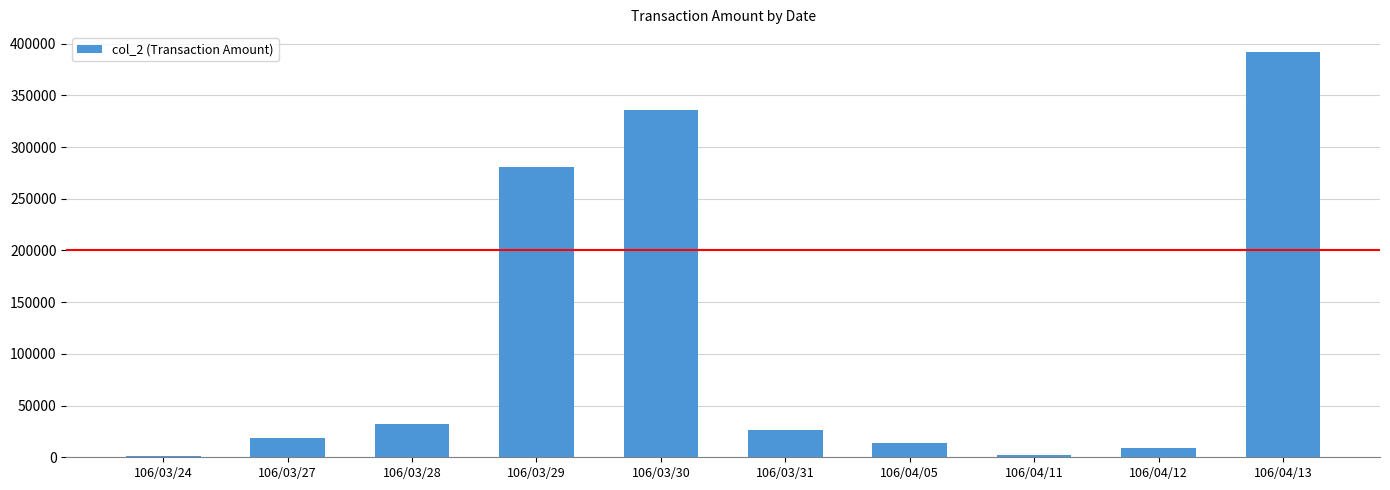

Does the chart contain stacked bars?

No